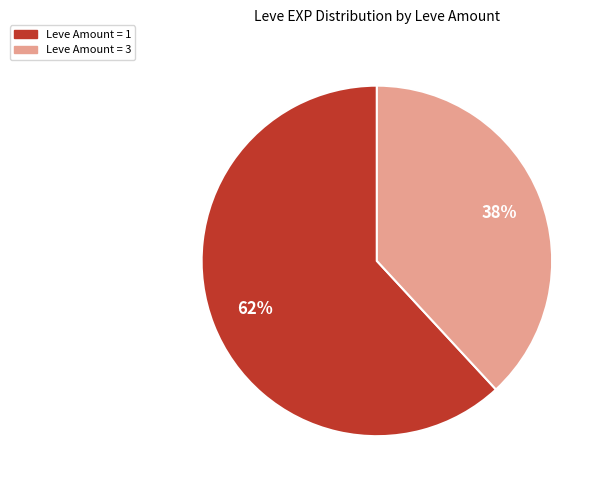

To the nearest percent, what is the average slice percentage?

50%